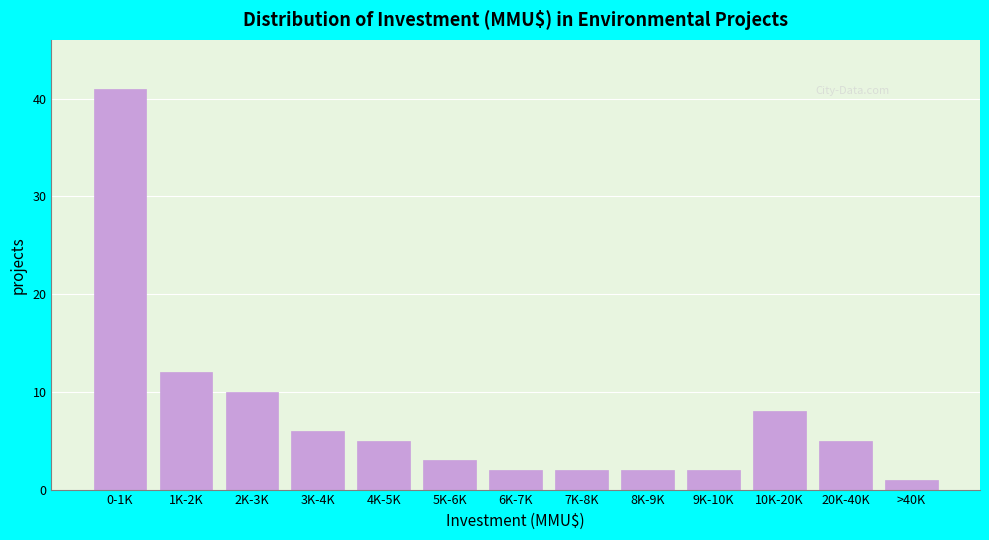

Reading left to right, list all the values displayed in this chart.

0-1K=41	1K-2K=12	2K-3K=10	3K-4K=6	4K-5K=5	5K-6K=3	6K-7K=2	7K-8K=2	8K-9K=2	9K-10K=2	10K-20K=8	20K-40K=5	>40K=1